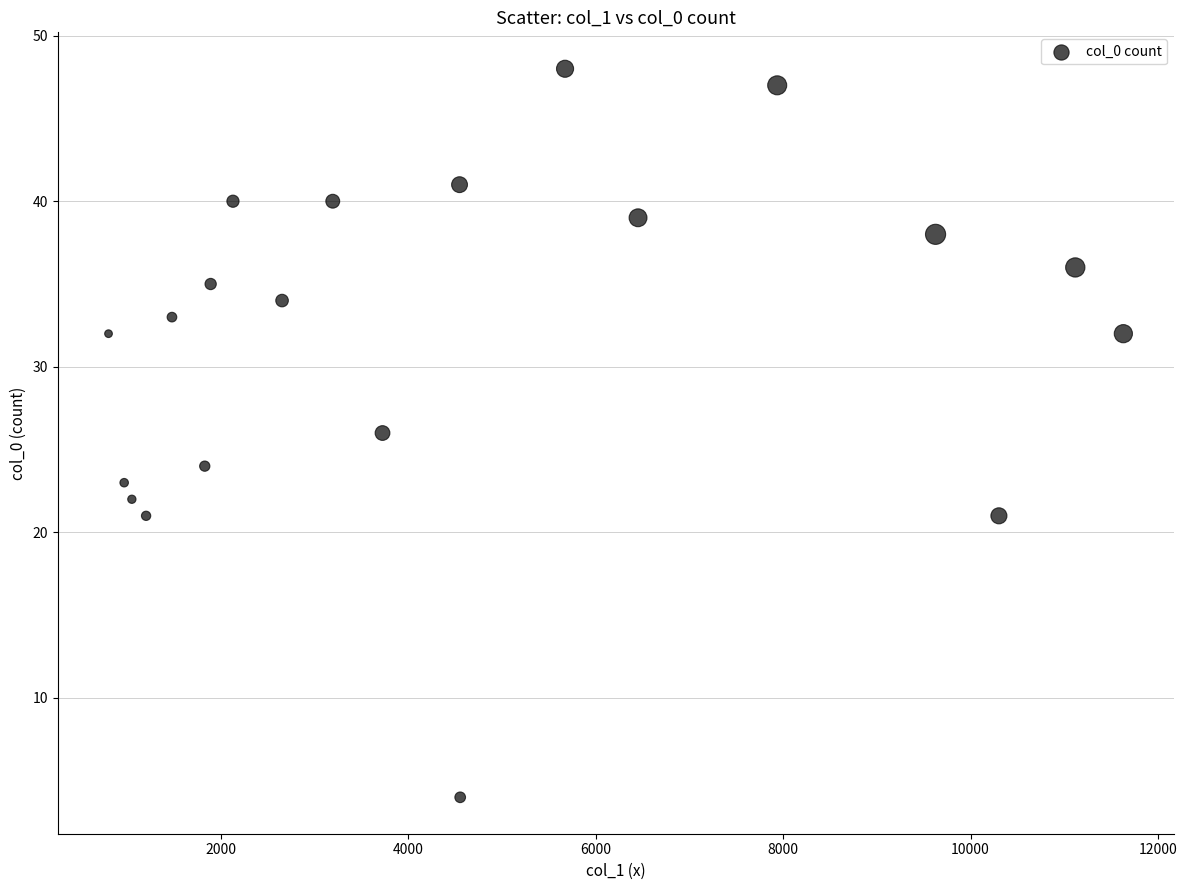

What is the range of X values (max minus min)?

10830